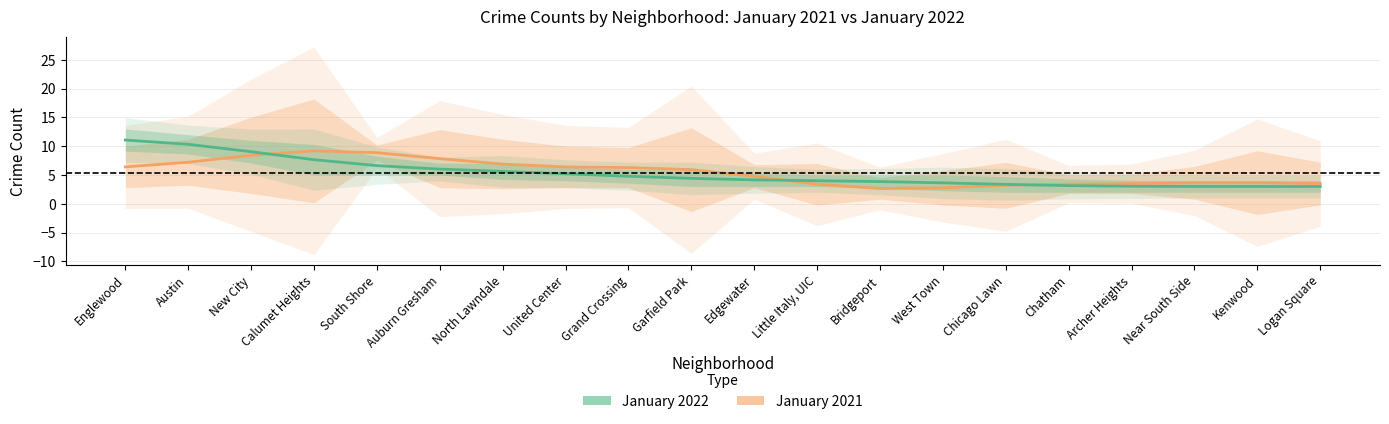

What are all the series names shown in the legend?

January 2021, January 2022